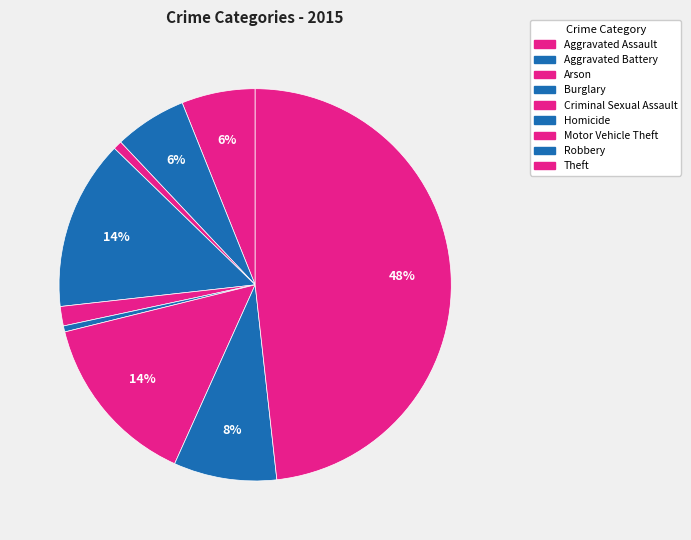

What portion of the pie excludes Aggravated Assault?

93.9%